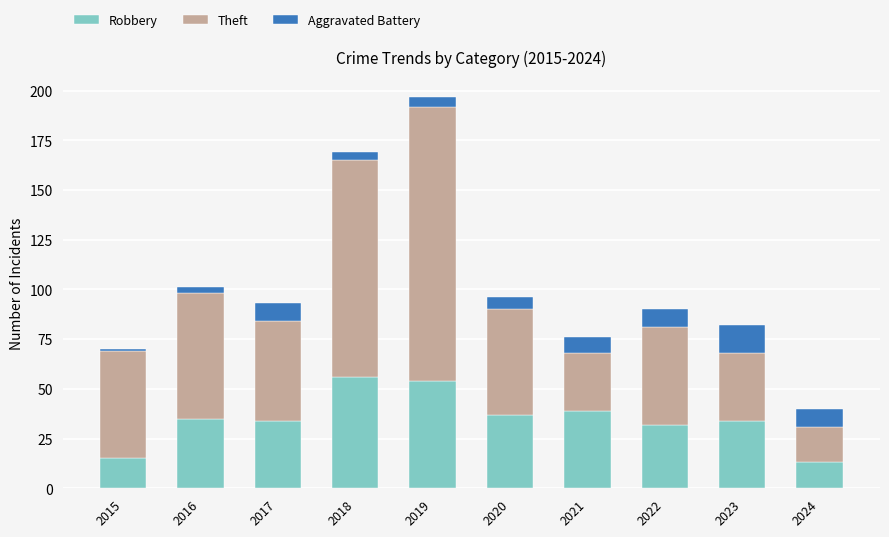

At which category is the sum across all series the highest?

2019